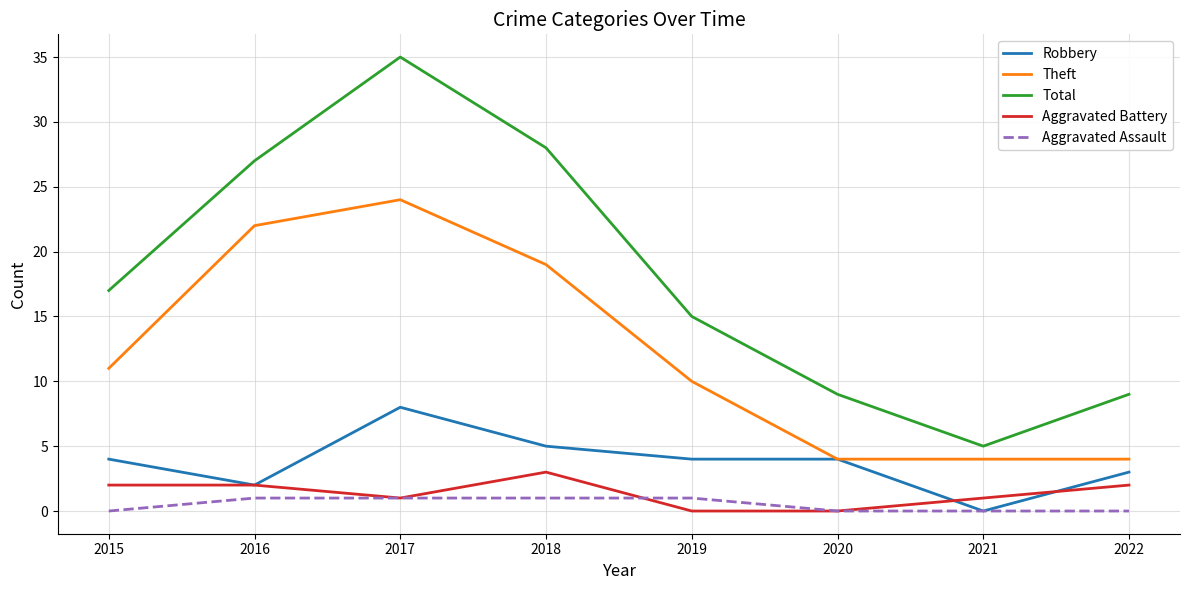

What is the approximate value of Aggravated Battery at 2016?

2